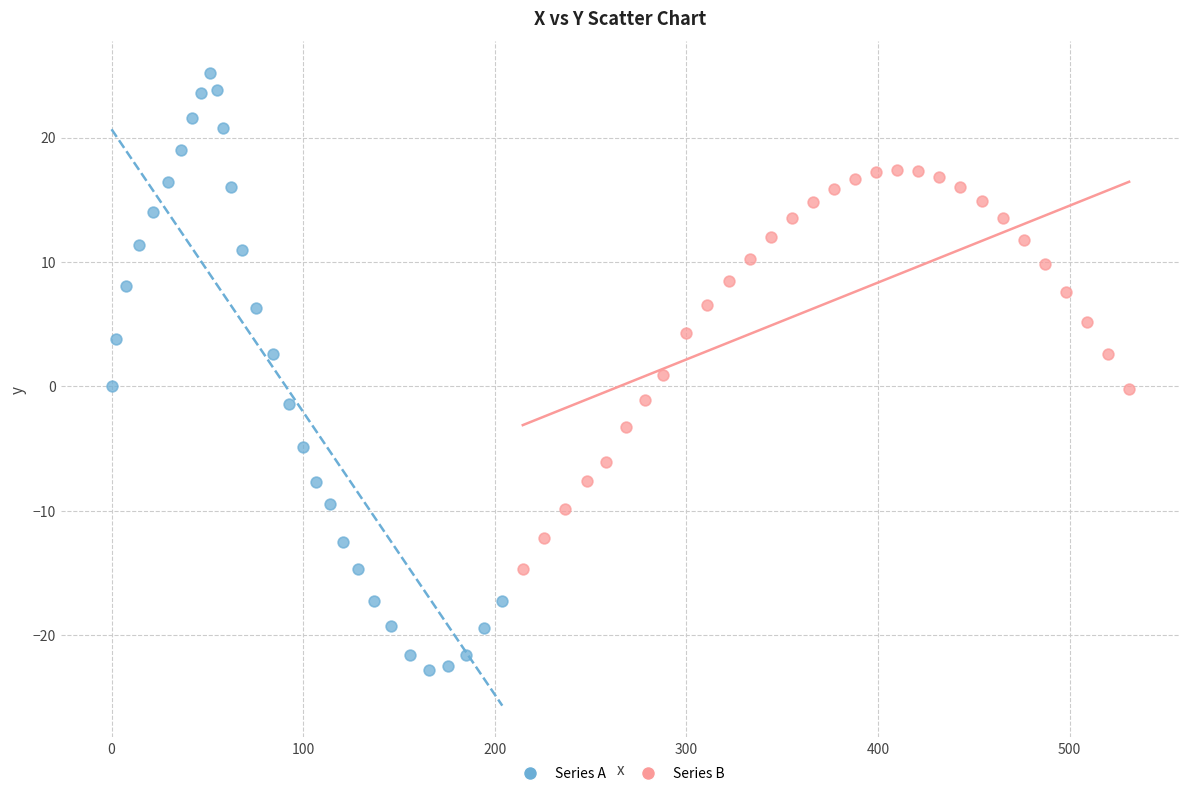

Which series reaches the maximum Y coordinate?

Series A